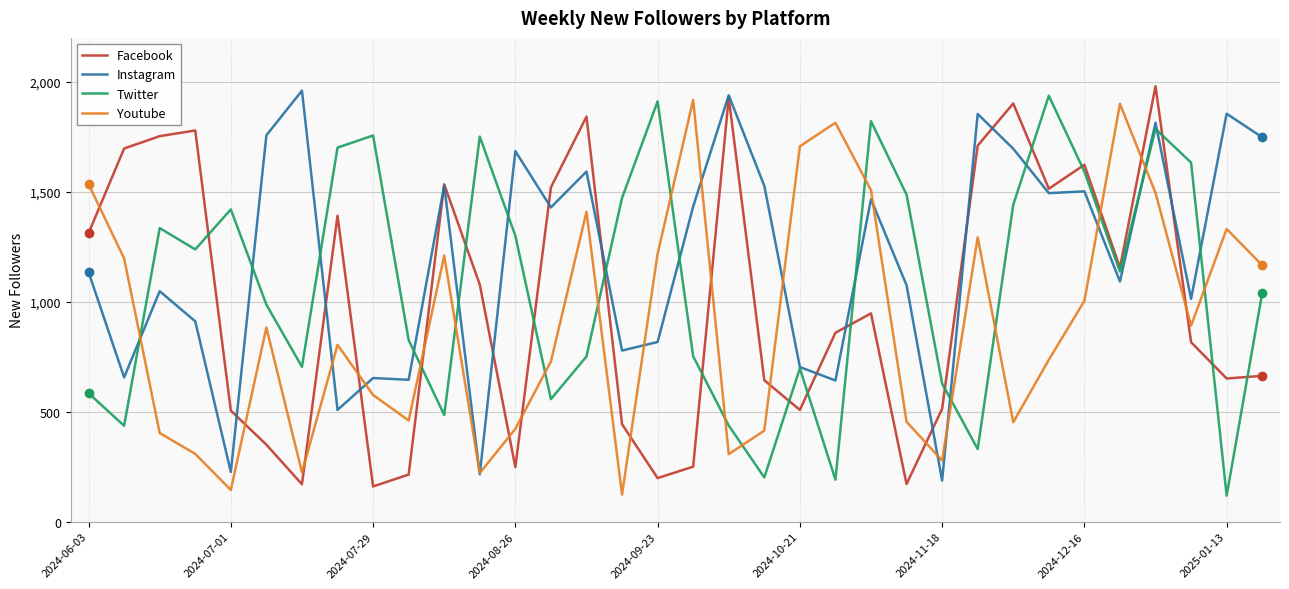

Which series has the largest total across all categories?

Instagram